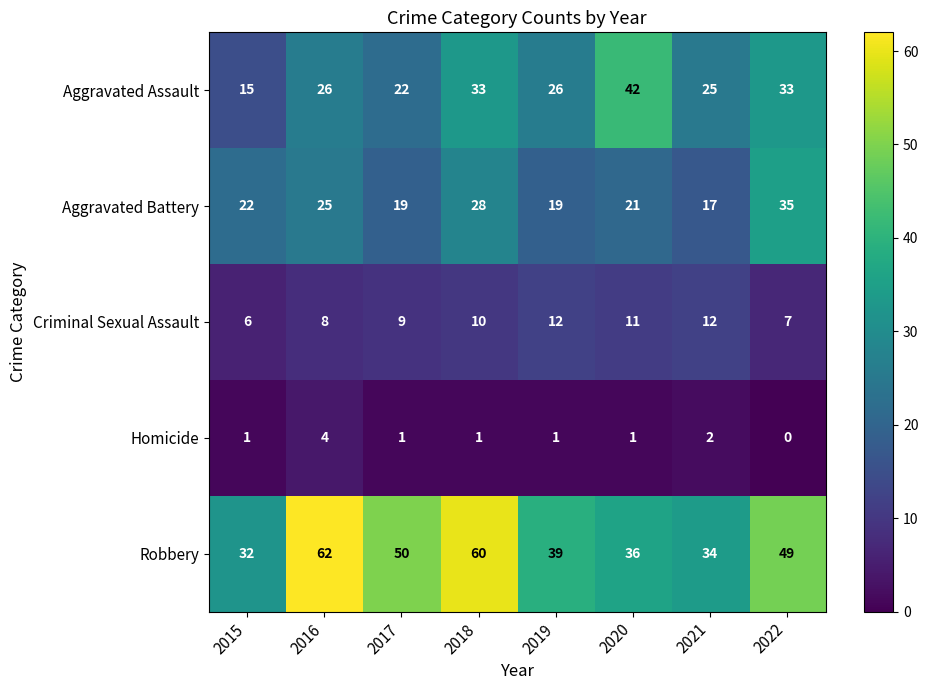

What is the sum of all Aggravated Assault values?

222